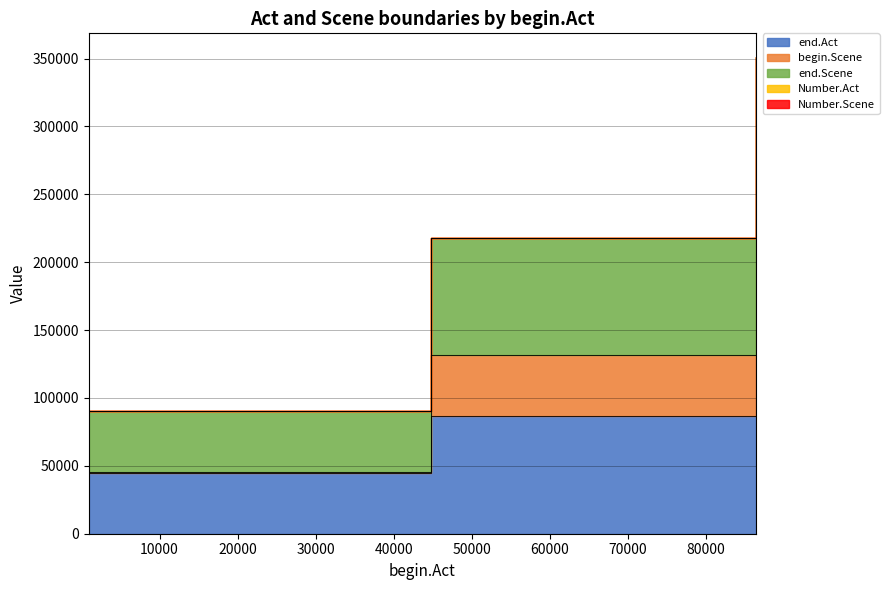

At which label does end.Act first exceed 86461?

86468